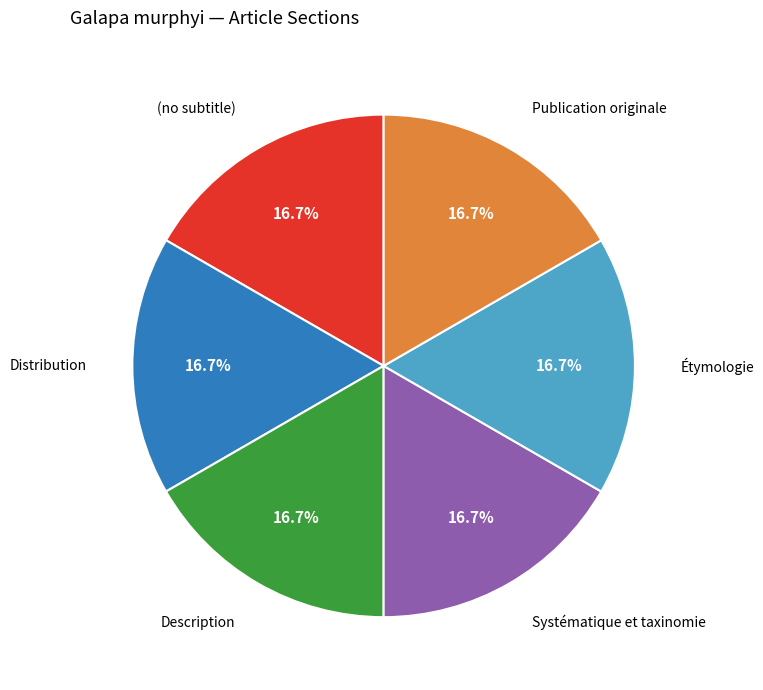

Does any single category account for the majority?

No